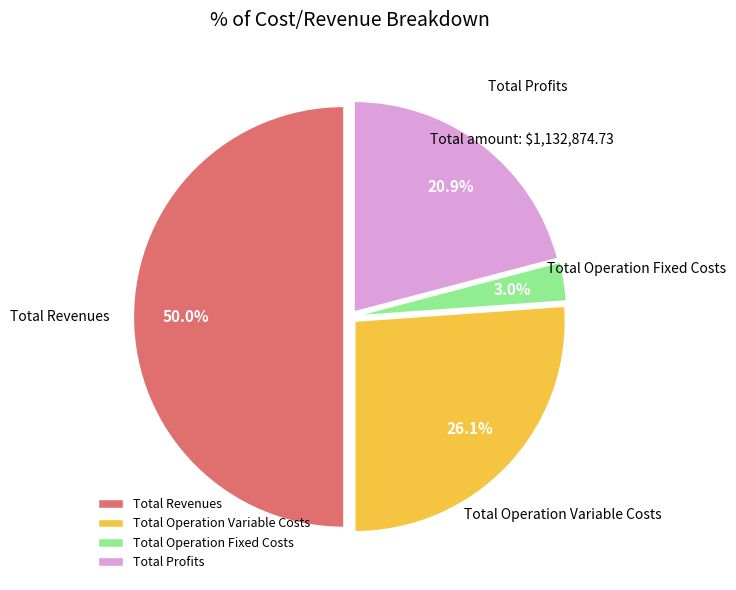

How many slices are in this pie chart?

4